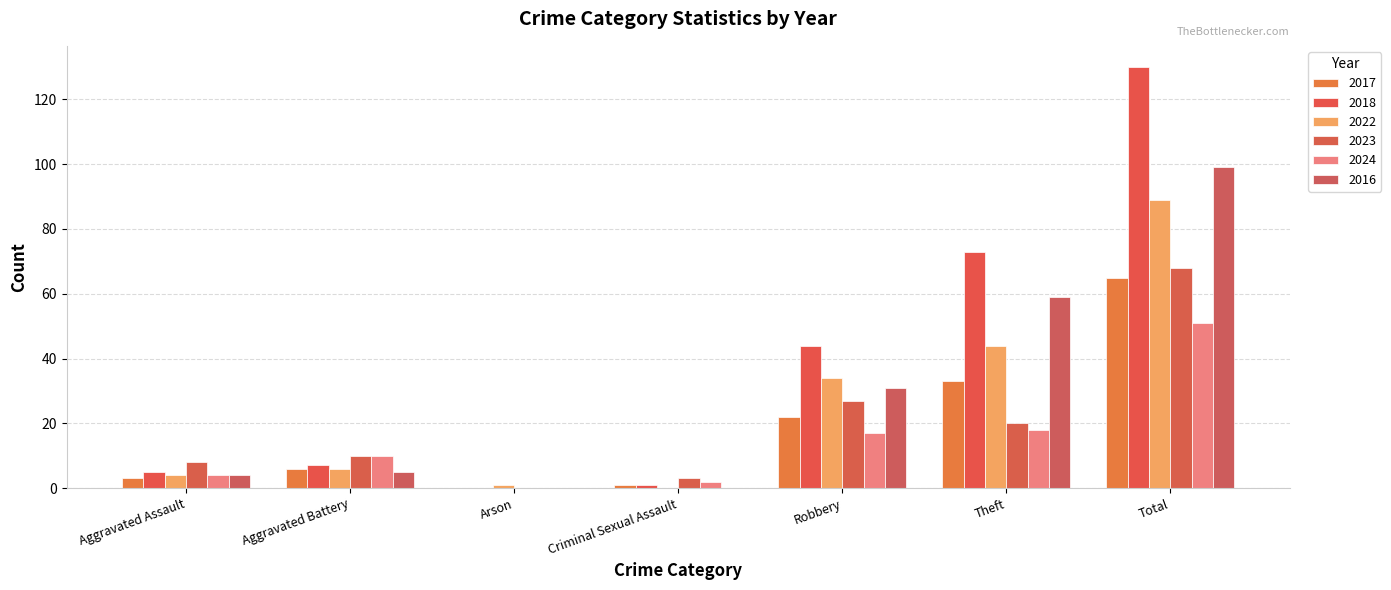

How many groups of bars are there?

7